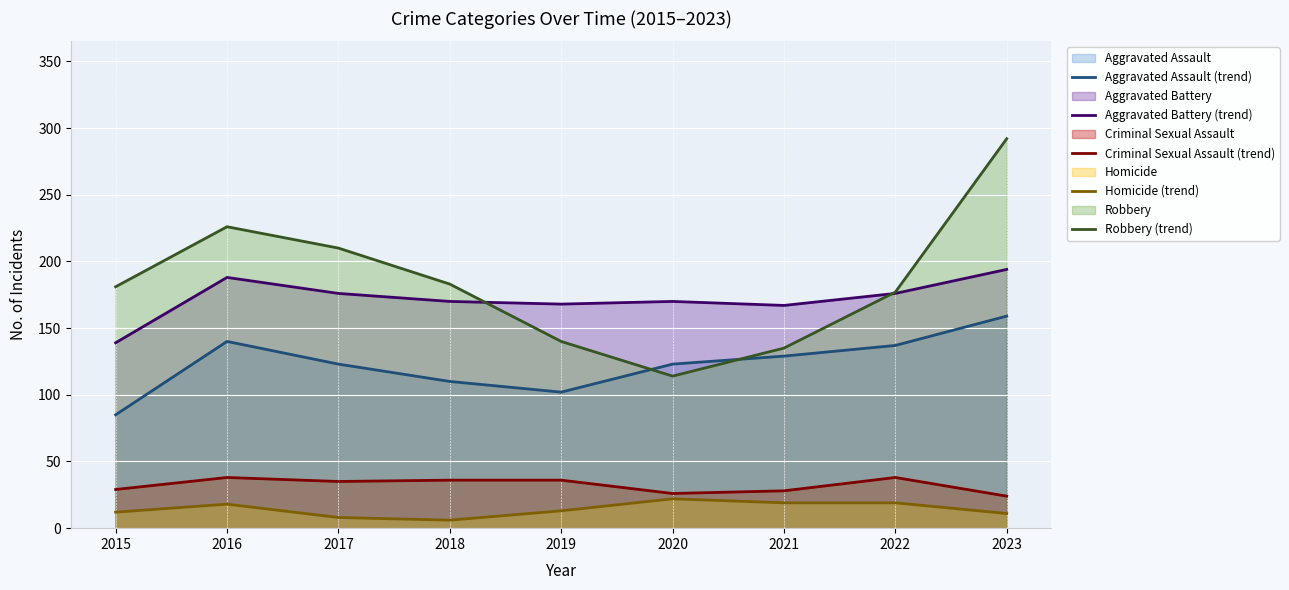

Between 2016 and 2019, which series saw the biggest shift?

Robbery (trend)